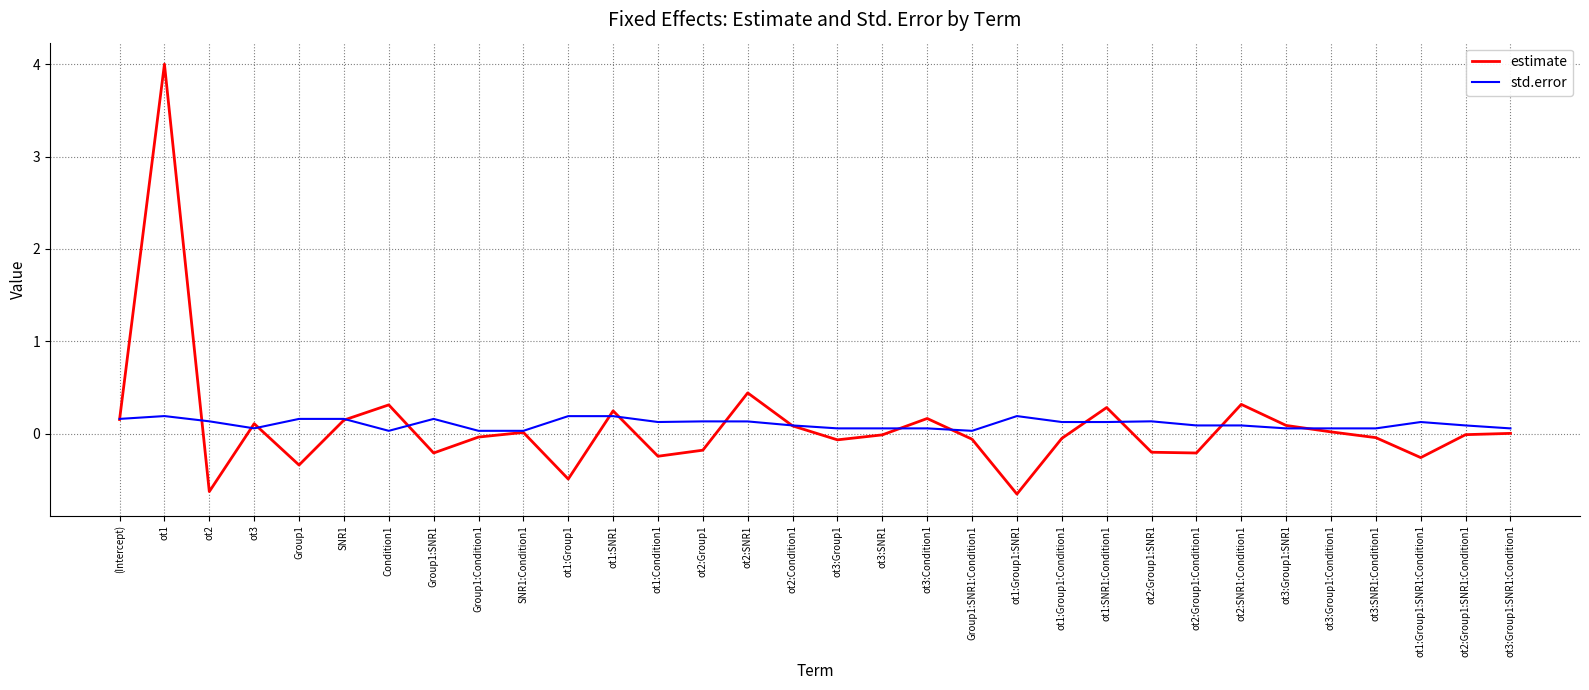

Is it true that std.error equals 0.1 at ot3:Group1:SNR1?

True